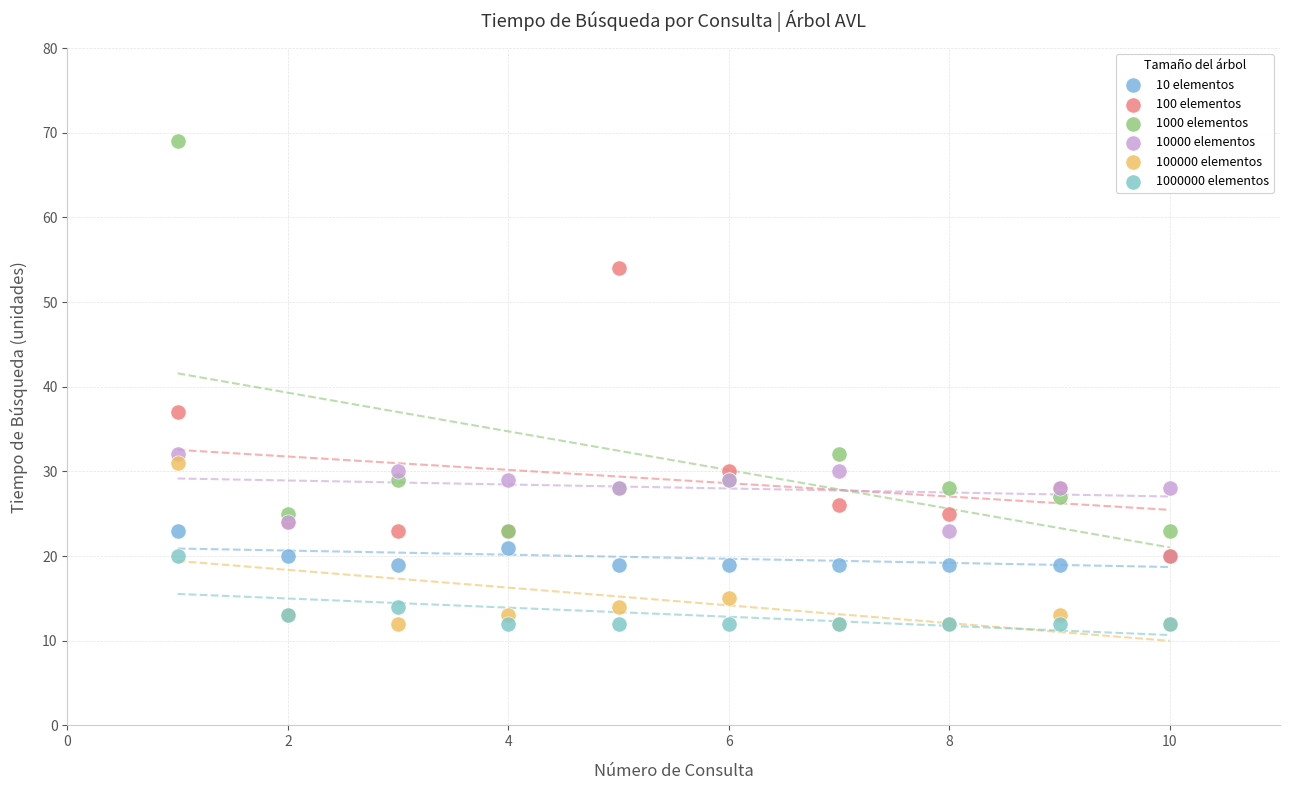

Which series has the largest Y range (max minus min)?

1000 elementos